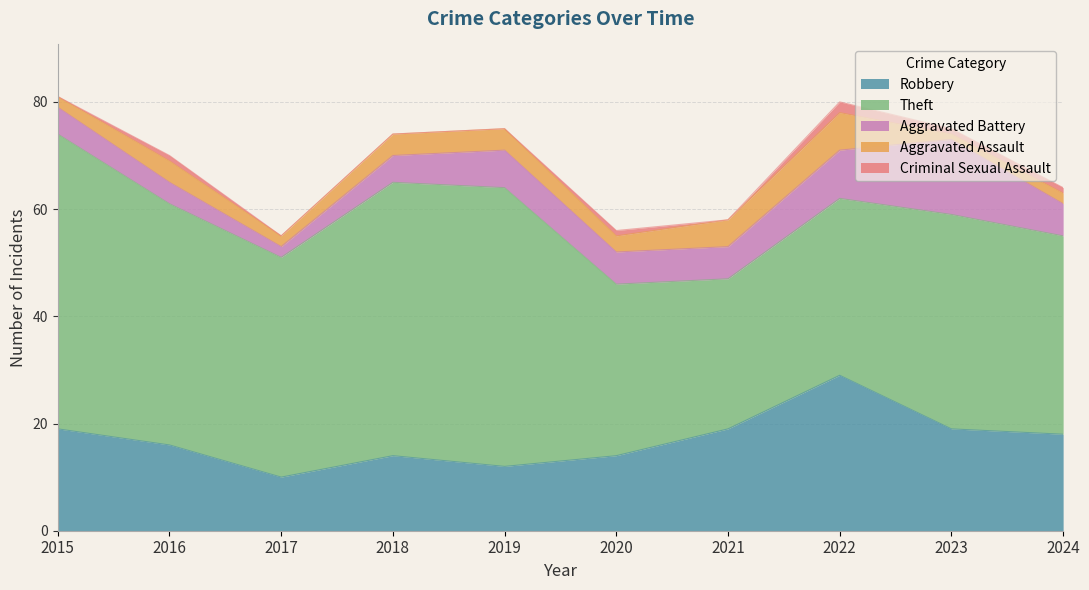

What is the difference between the maximum and minimum values in the Theft series?

27